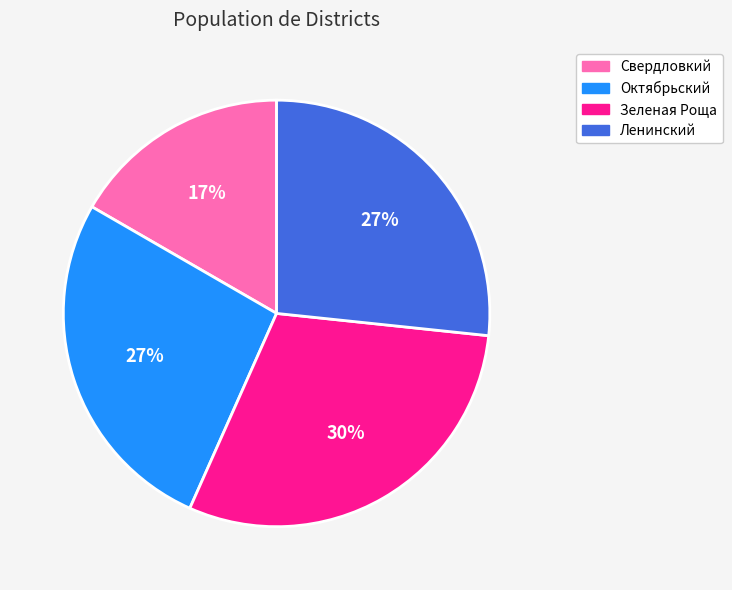

To the nearest percent, what portion does Октябрьский represent?

27%